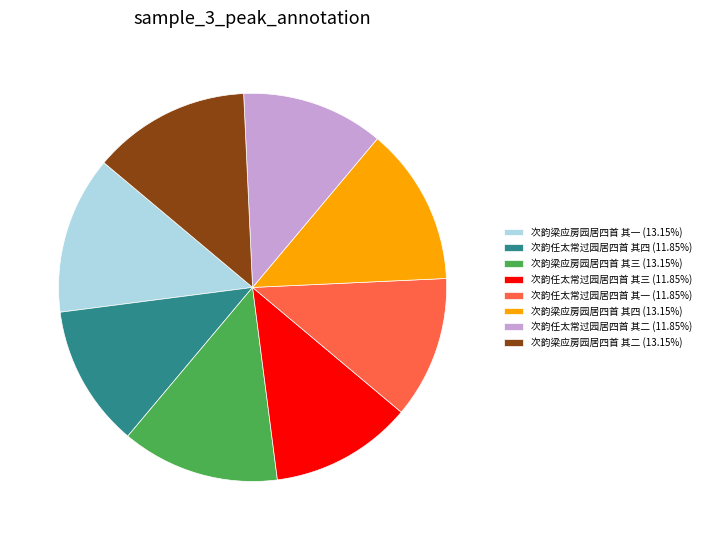

Approximately how many times larger is the value at 次韵任太常过园居四首 其二 (11.85%) compared to 次韵任太常过园居四首 其四 (11.85%)?

1.0